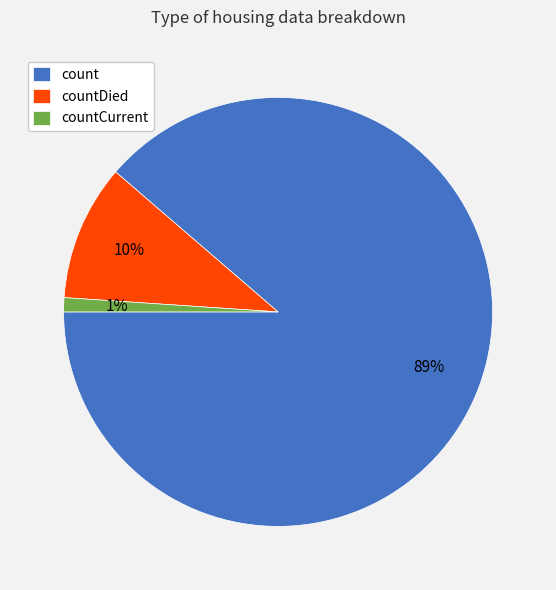

Which category has the biggest portion of the pie?

count